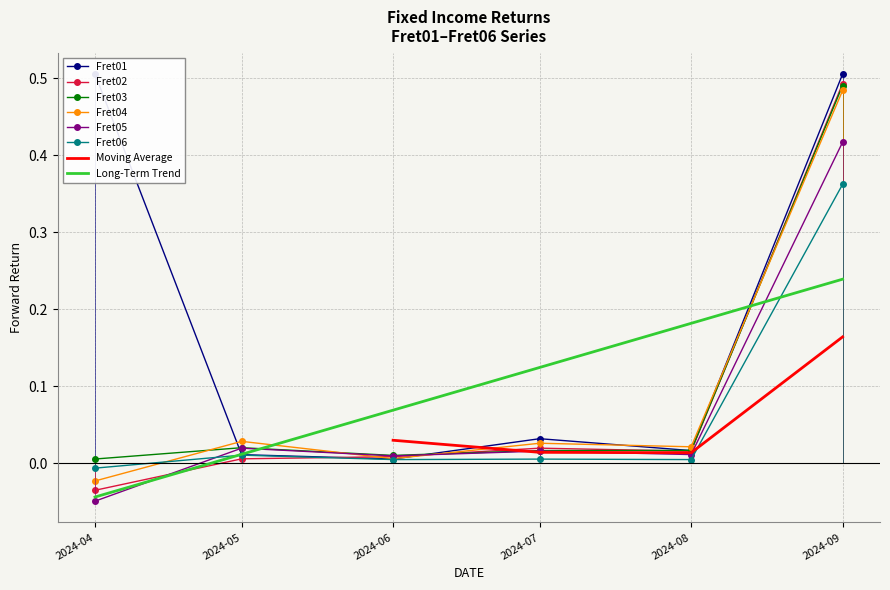

In Fret02, how many points are higher than both neighbors (excluding endpoints)?

1